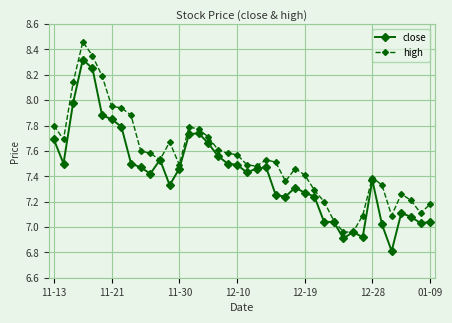

Rank the series by their average value, from highest to lowest.

high, close